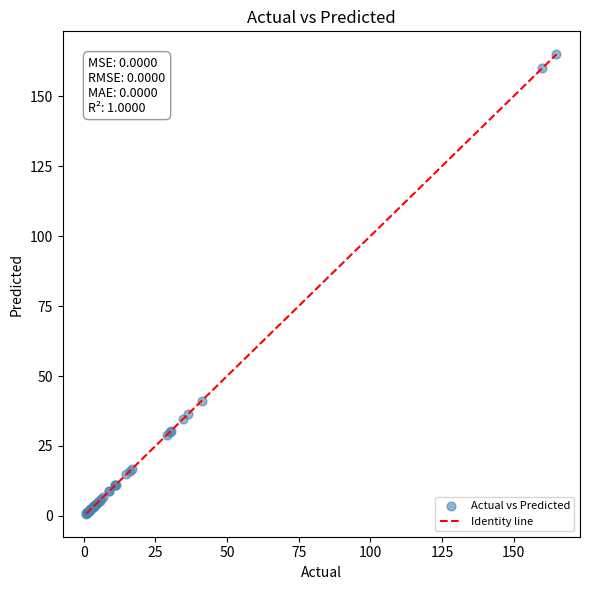

What Y value in the scatter plot is closest to 82?

41.1